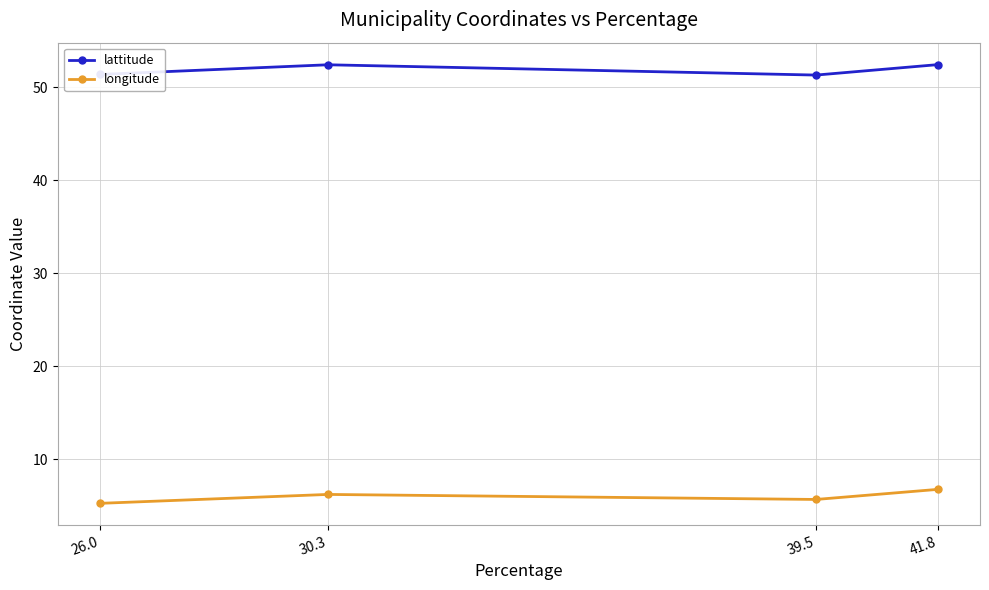

What is the label of the 2nd point from the right?

39.5